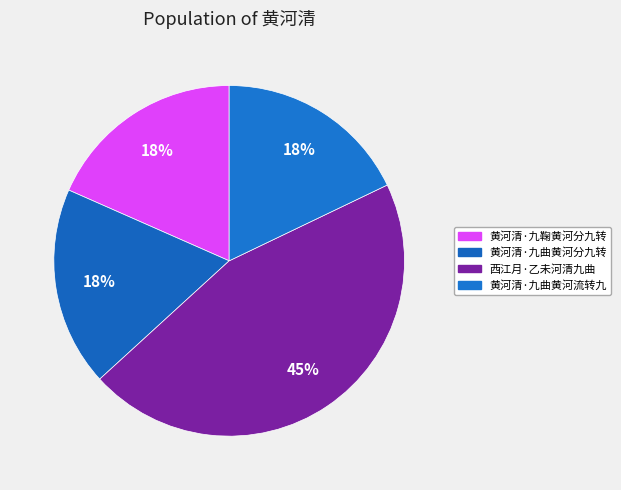

Is 黄河清·九曲黄河分九转 the majority of the pie?

No